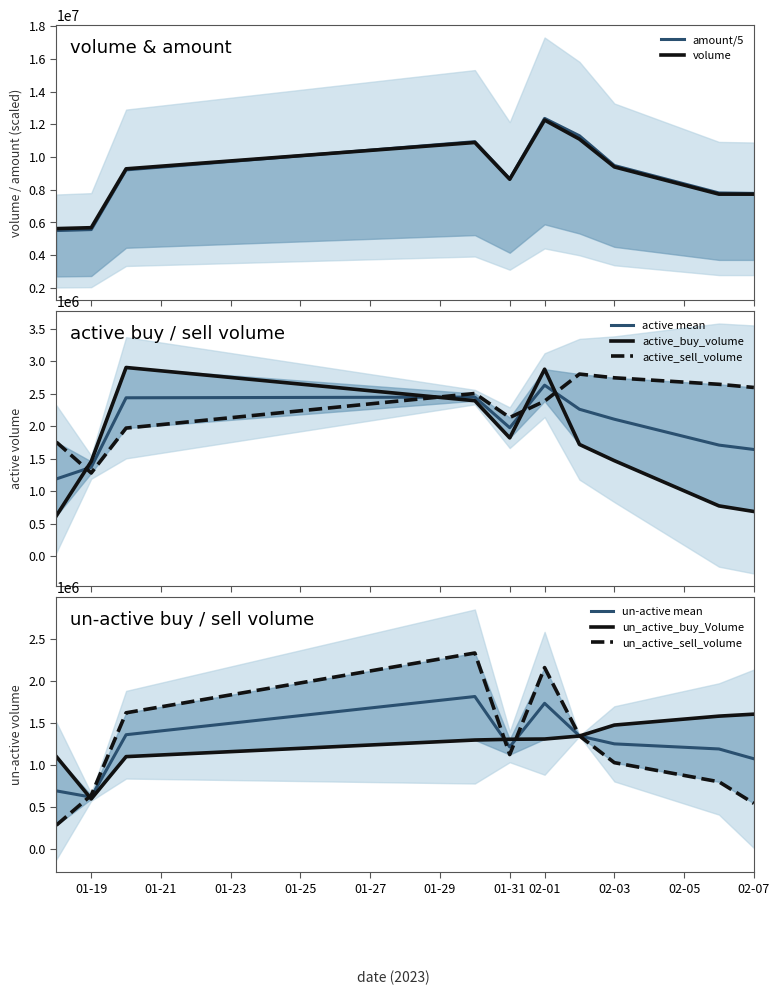

The value of active_buy_volume at 2023-02-02 is 1719300.0. True or false?

True